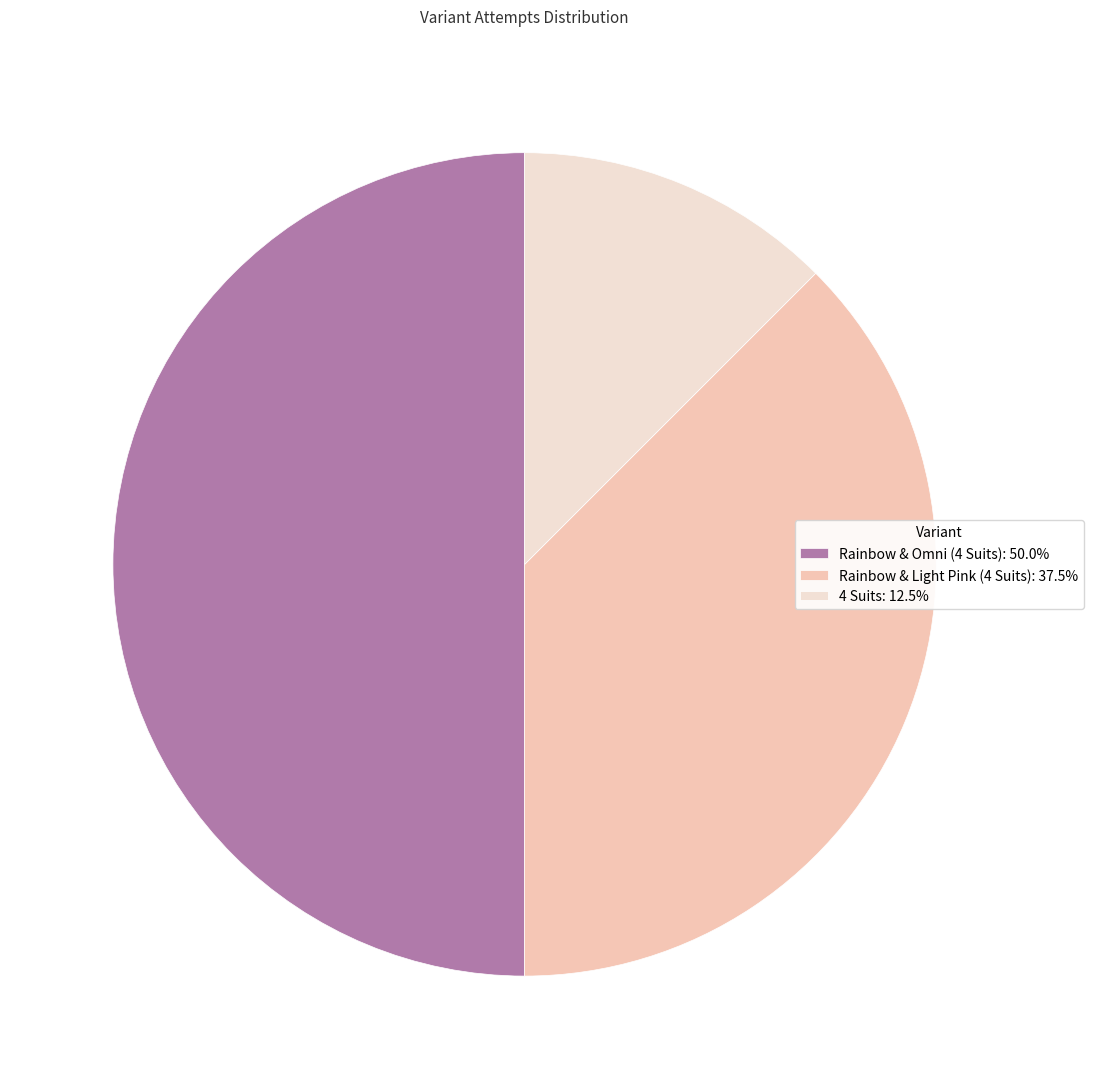

Between Rainbow & Omni (4 Suits) and 4 Suits, which is larger?

Rainbow & Omni (4 Suits)